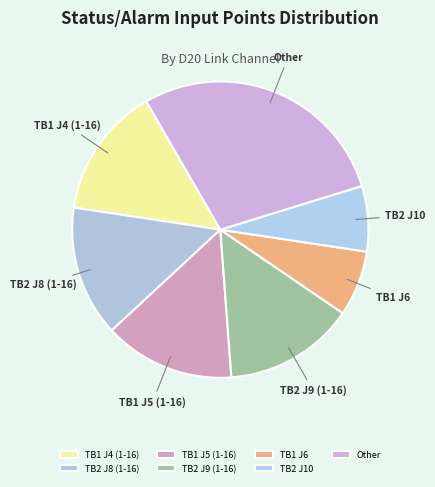

Is Other the majority of the pie?

No